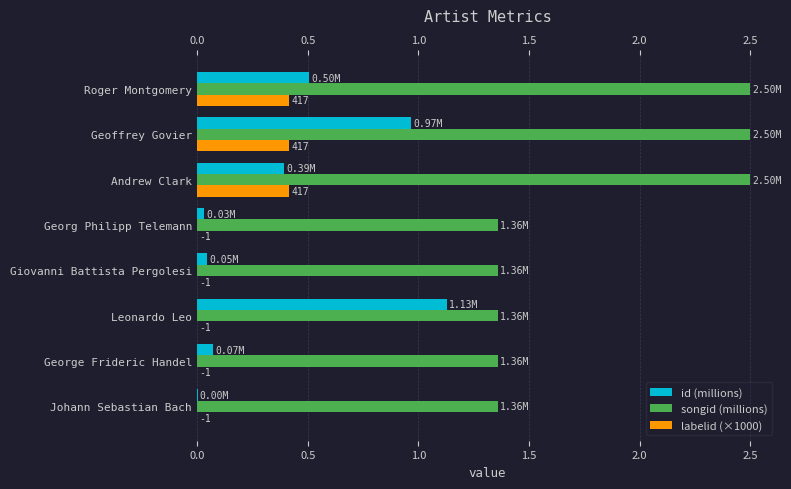

Is the value of songid (millions) at George Frideric Handel greater than the value of labelid (×1000) at Johann Sebastian Bach?

Yes